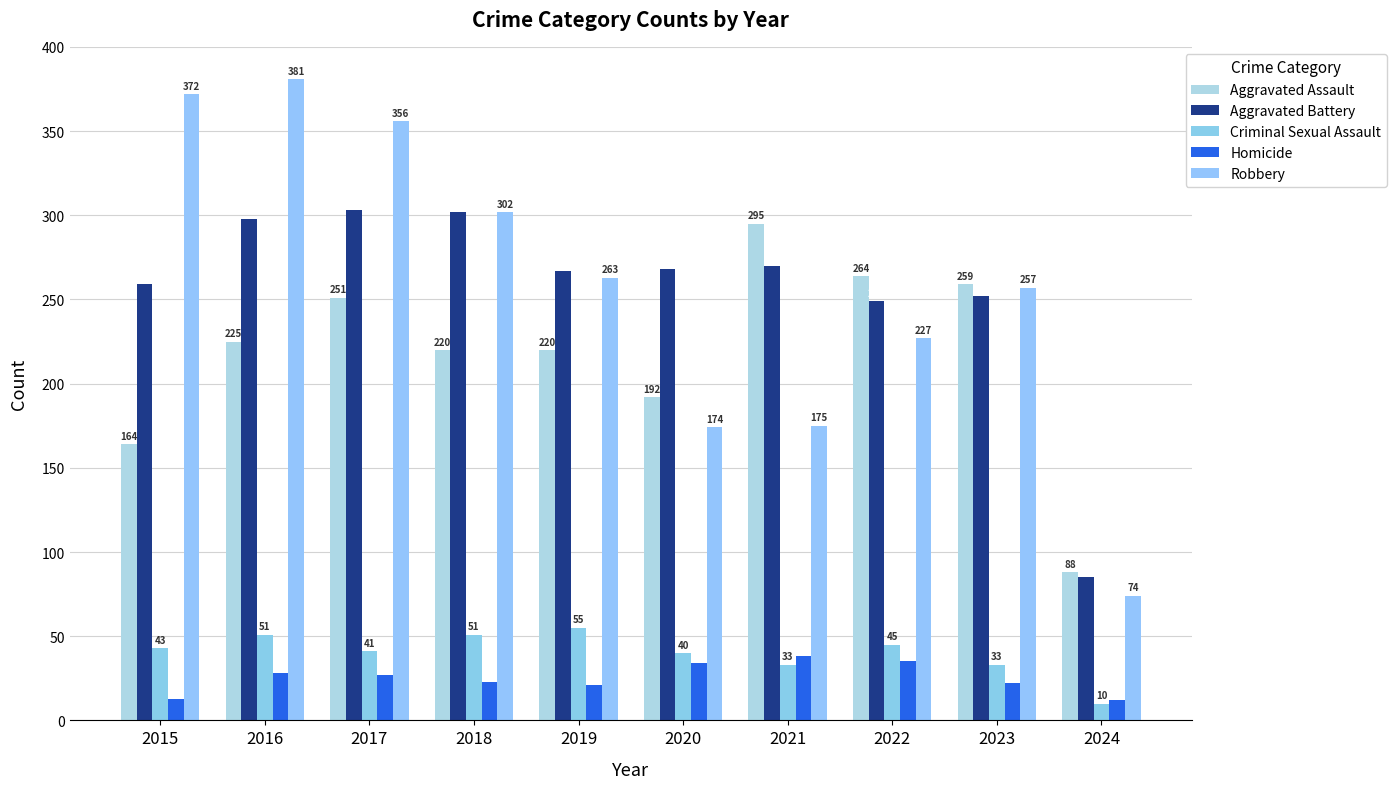

Rank the categories by Aggravated Assault value from lowest to highest.

2024, 2015, 2020, 2018, 2019, 2016, 2017, 2023, 2022, 2021